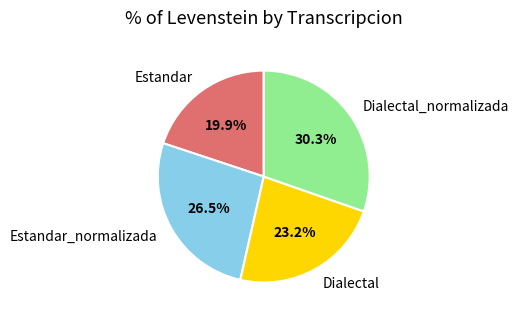

Combined, what portion of the pie is Dialectal and Estandar?

43.1%